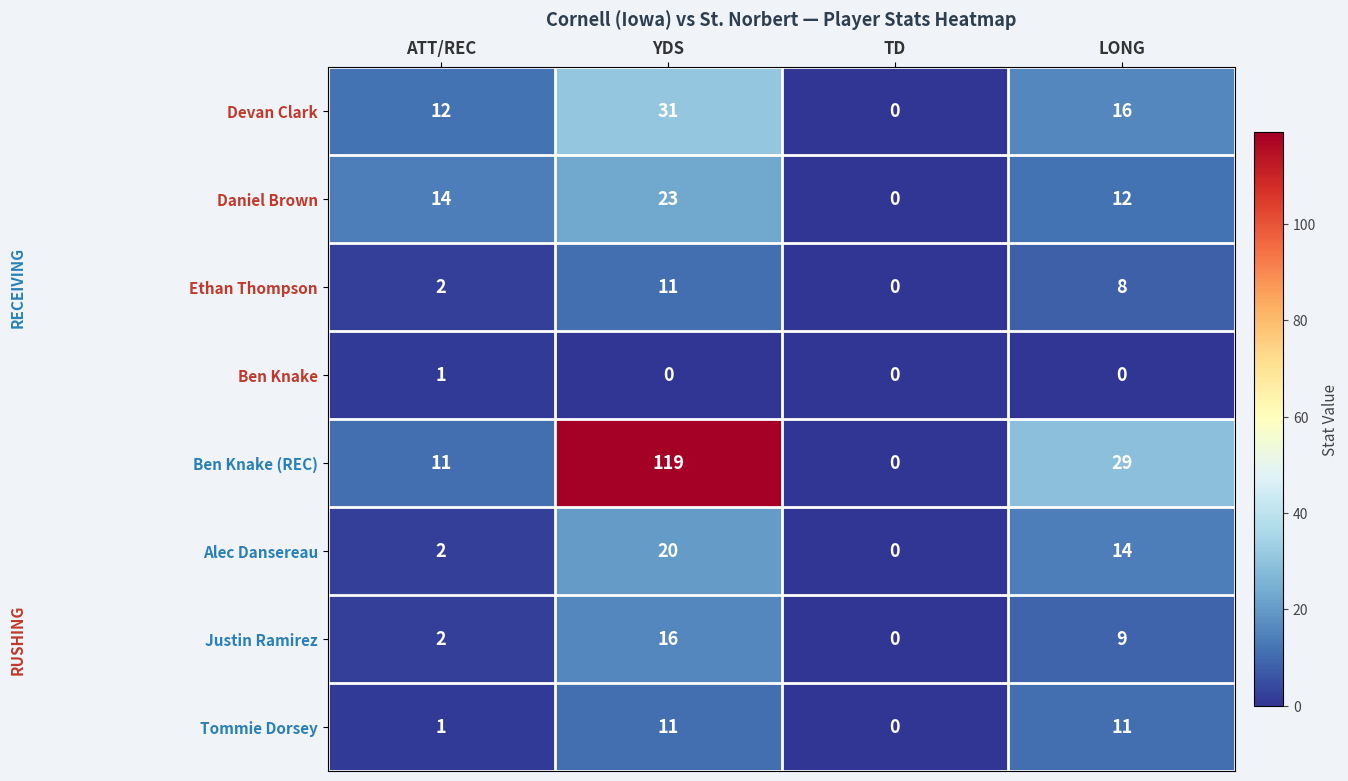

Count the number of categories in the chart.

4